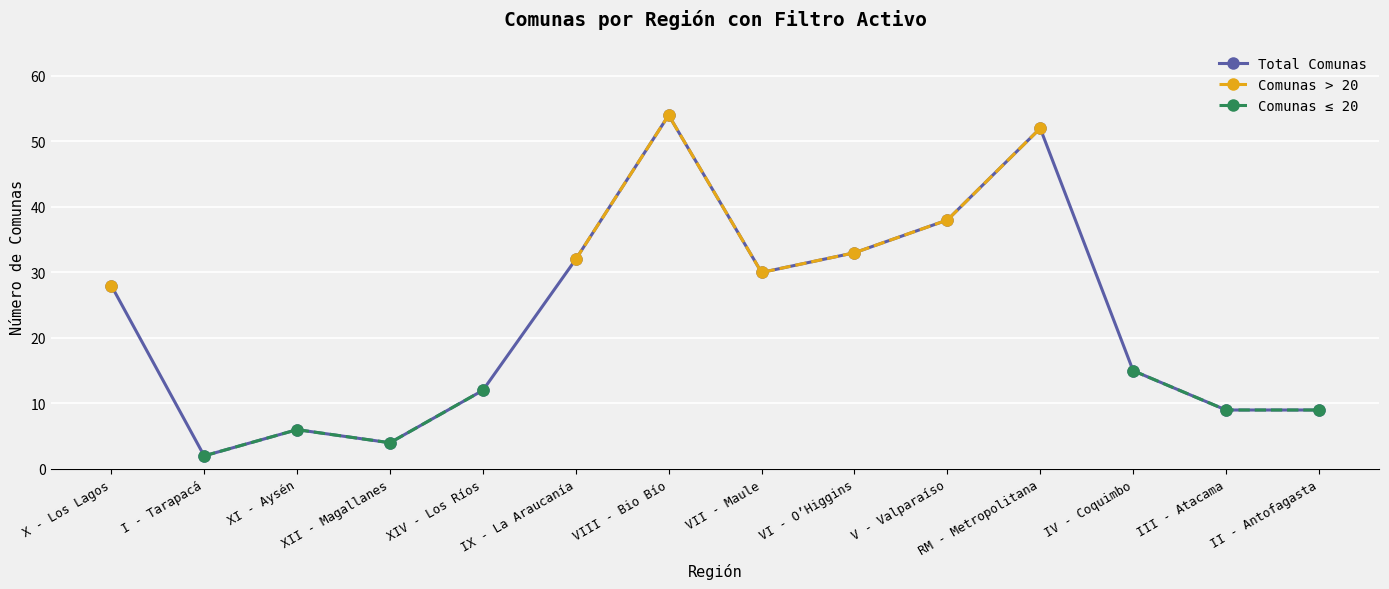

How many data points does each series have?

14